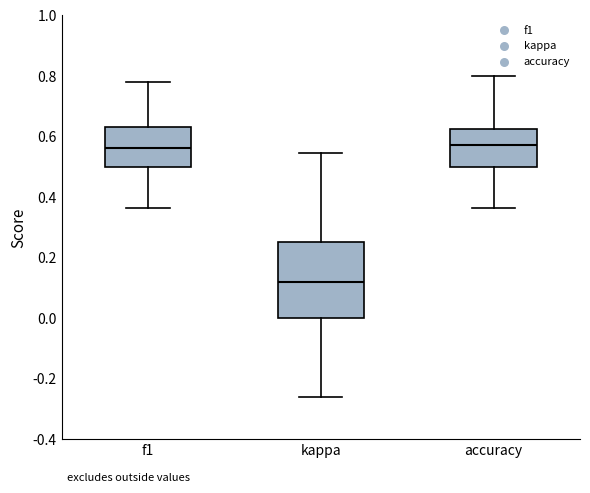

Reading left to right, read every box against the y-axis: the position of its median line, the range the box covers, and the ends of its whiskers. The values are not printed on the chart, so give them approximately, as read against the axis.

f1: median 0.56, box 0.50 to 0.64, whiskers 0.36 to 0.78
kappa: median 0.12, box 0.00 to 0.26, whiskers -0.26 to 0.54
accuracy: median 0.58, box 0.50 to 0.62, whiskers 0.36 to 0.80